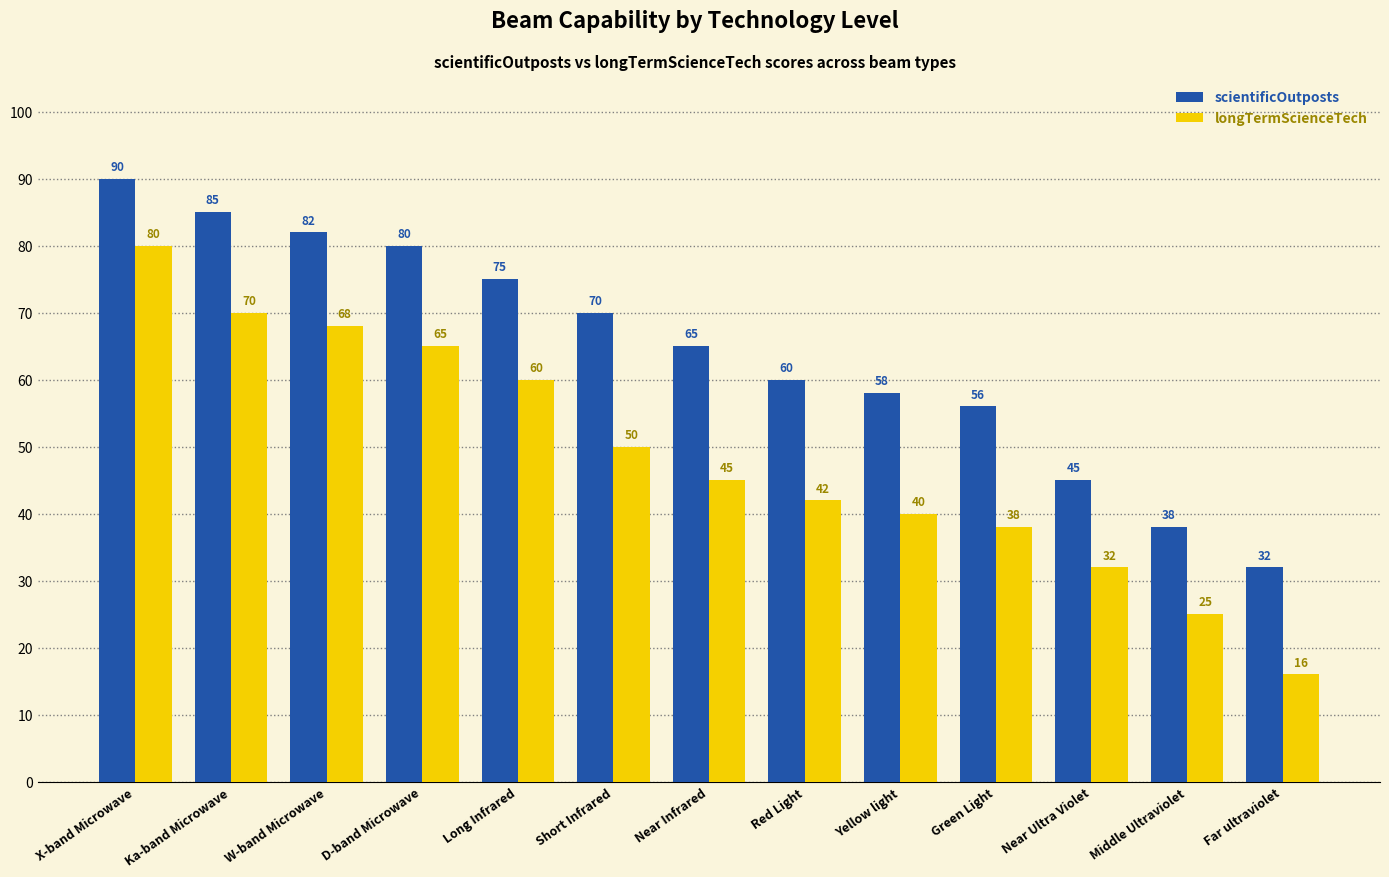

What are all the series names shown in the legend?

scientificOutposts, longTermScienceTech